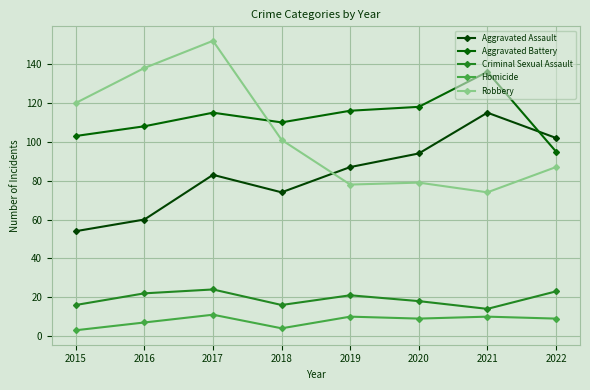

True or false: Criminal Sexual Assault has a value of 20 at 2021.

False